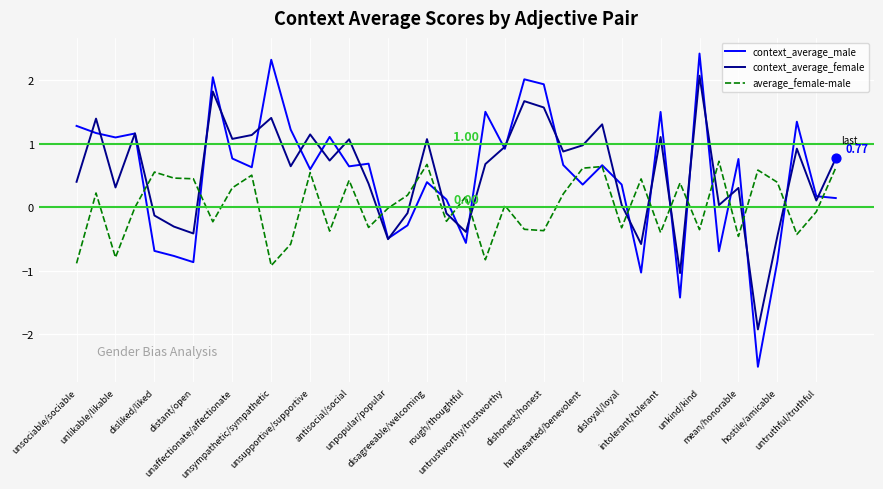

Rank the series by their maximum value, from lowest to highest.

average_female-male, context_average_female, context_average_male